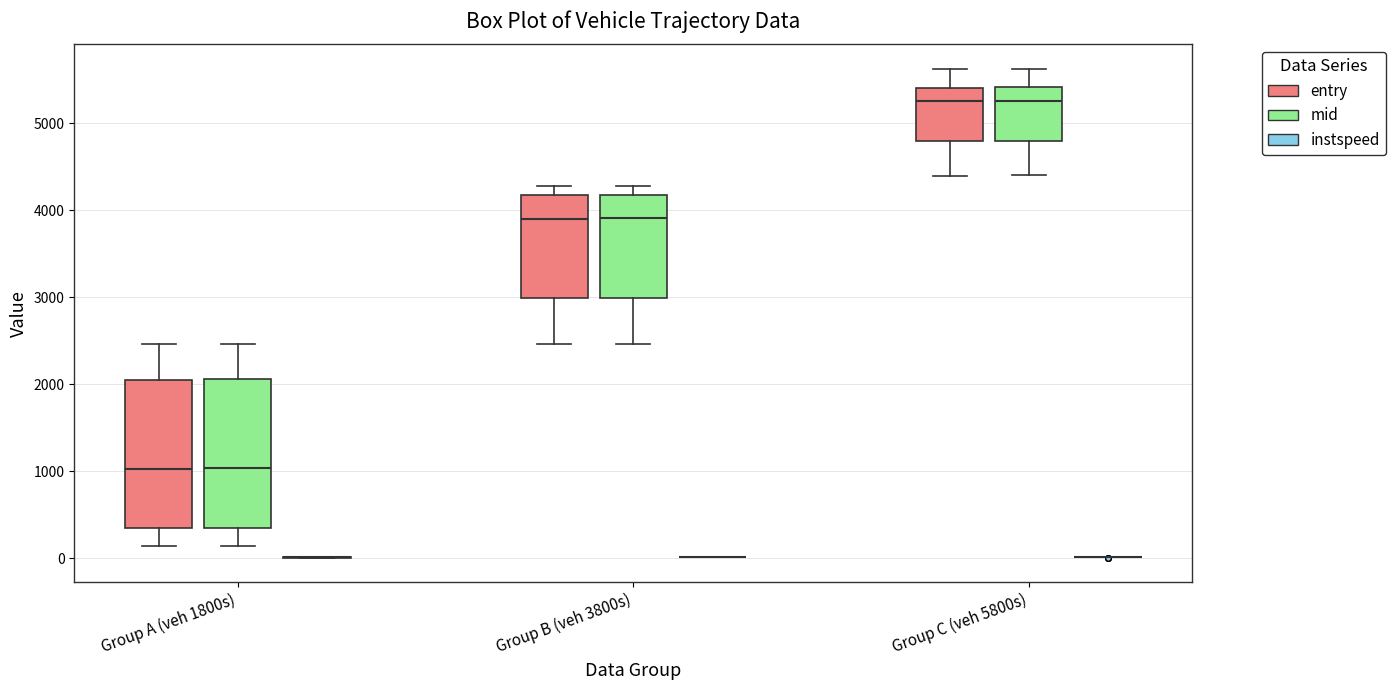

Reading left to right, read every box against the y-axis: the position of its median line, the range the box covers, and the ends of its whiskers. The values are not printed on the chart, so give them approximately, as read against the axis.

Group A (veh 1800s) (entry): median 1000, box 300 to 2000, whiskers 100 to 2500
Group A (veh 1800s) (mid): median 1000, box 300 to 2100, whiskers 100 to 2500
Group A (veh 1800s) (instspeed): box collapsed to a line at 0, whiskers 0 to 0
Group B (veh 3800s) (entry): median 3900, box 3000 to 4200, whiskers 2500 to 4300
Group B (veh 3800s) (mid): median 3900, box 3000 to 4200, whiskers 2500 to 4300
Group B (veh 3800s) (instspeed): box collapsed to a line at 0, whiskers 0 to 0
Group C (veh 5800s) (entry): median 5300, box 4800 to 5400, whiskers 4400 to 5600
Group C (veh 5800s) (mid): median 5300, box 4800 to 5400, whiskers 4400 to 5600
Group C (veh 5800s) (instspeed): box collapsed to a line at 0, whiskers 0 to 0